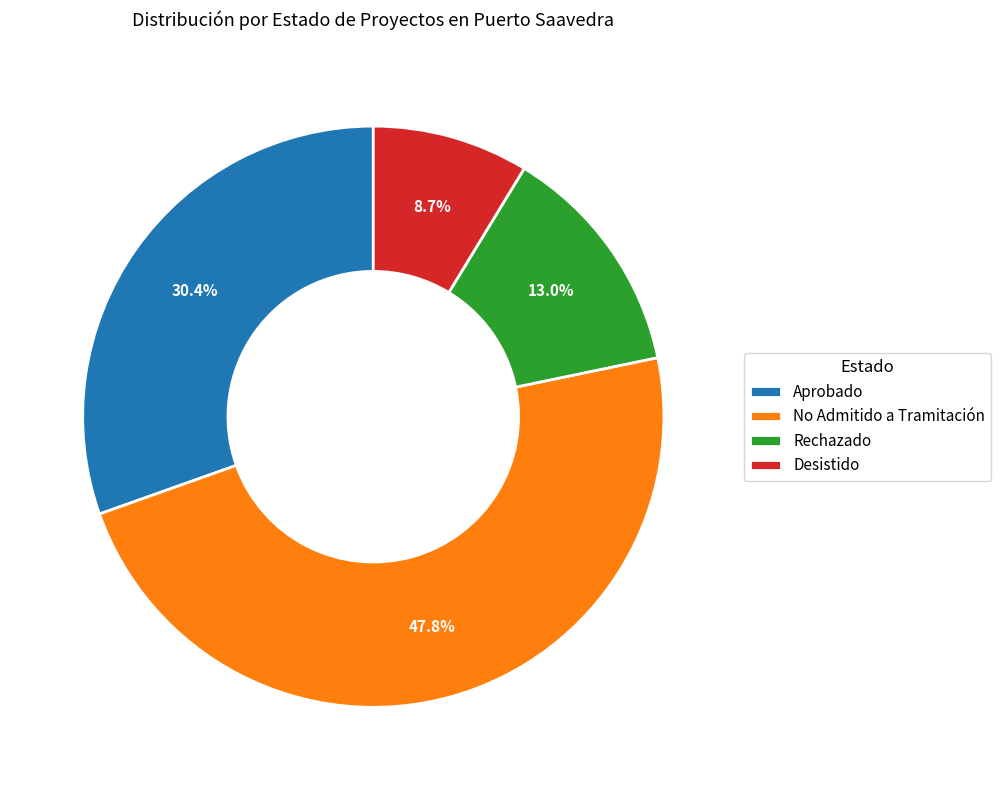

What percentage is the Desistido slice, to the nearest percent?

9%